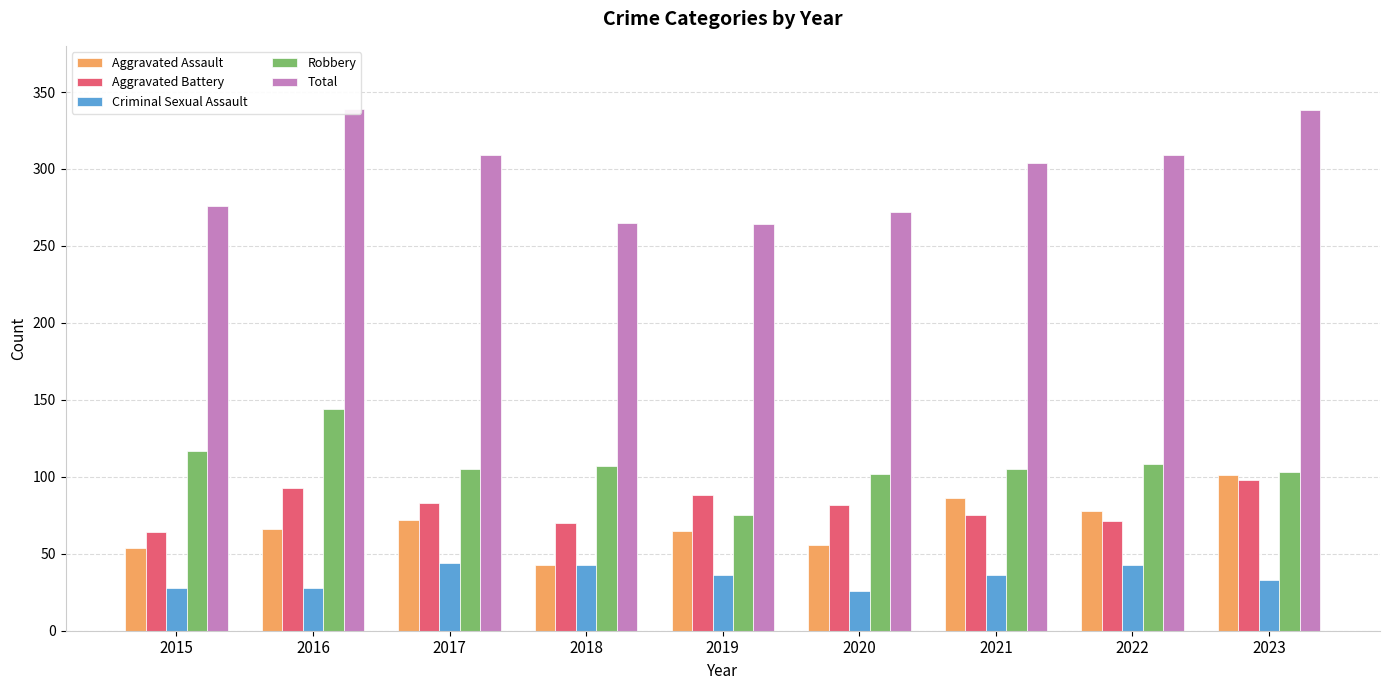

What is the approximate value of Total at 2021, to the nearest 10?

300